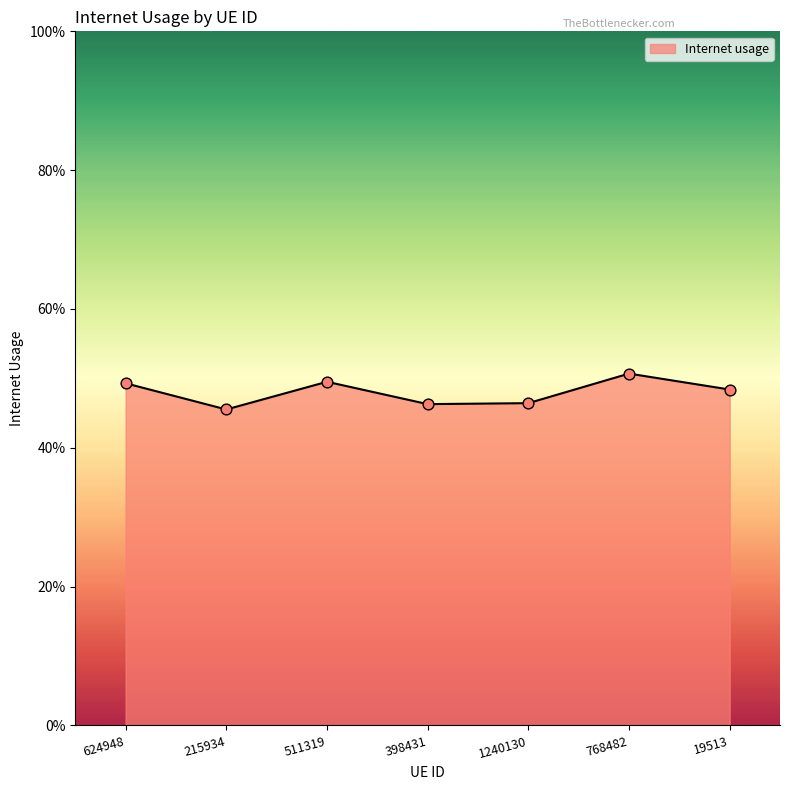

Between 215934 and 19513, which is larger?

19513